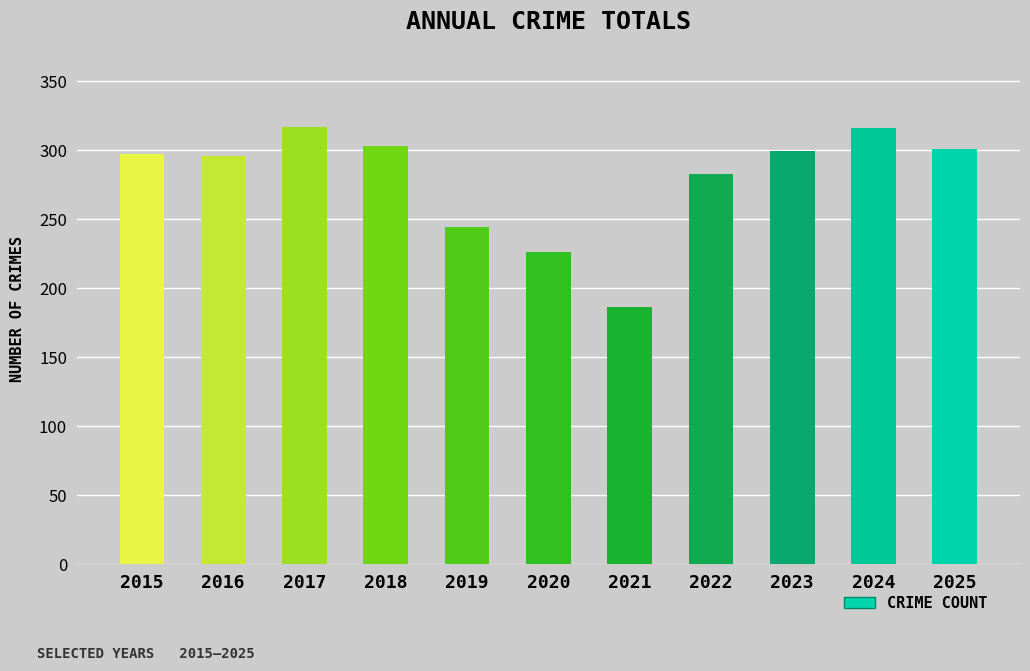

Which category has the lowest value across all series?

2021